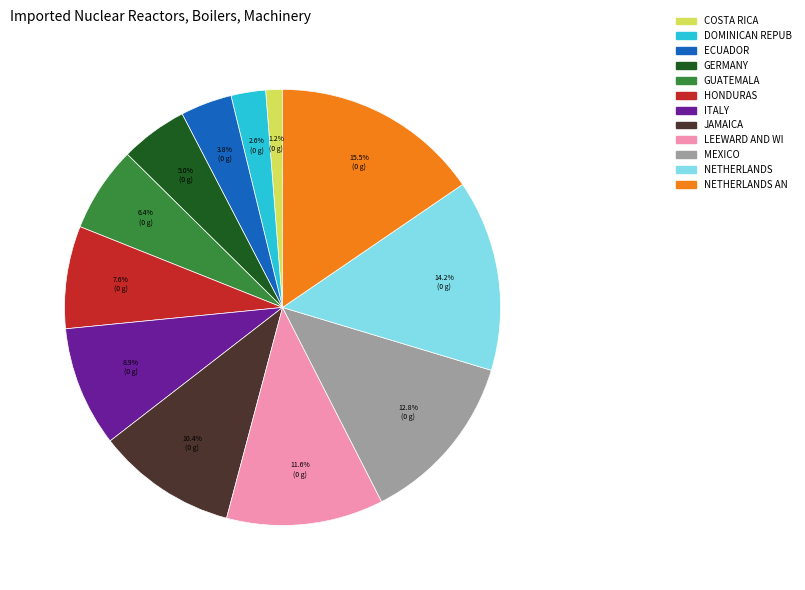

How many segments does this pie chart have?

12